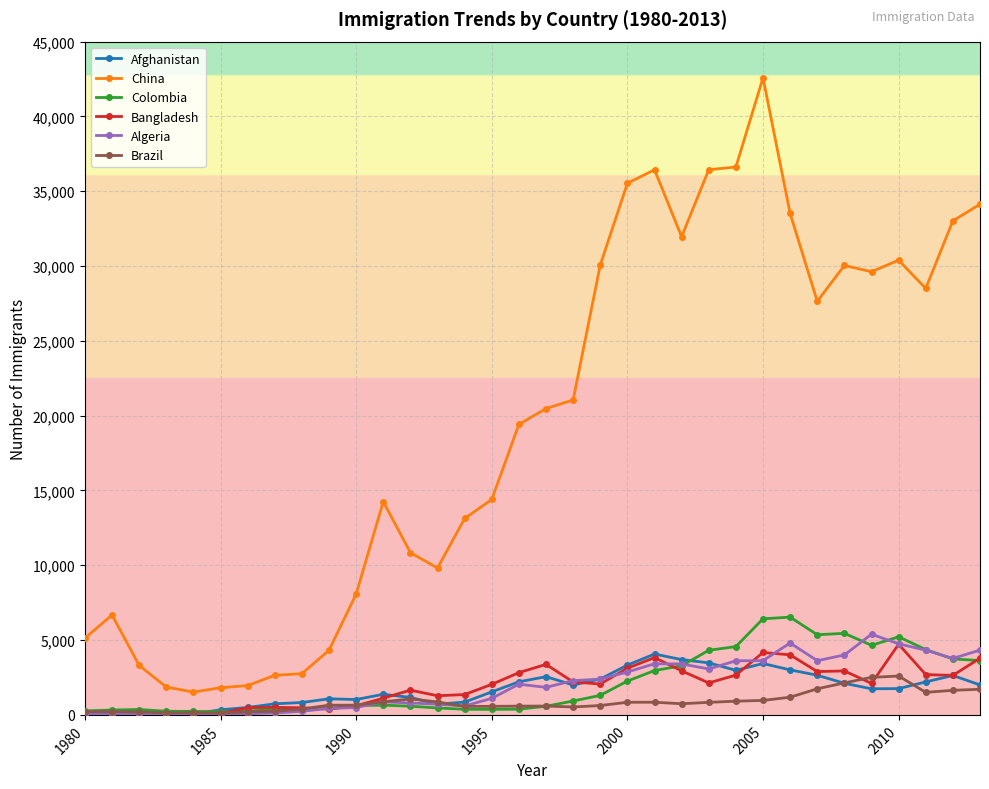

Does the chart display data point markers on the line(s)?

Yes